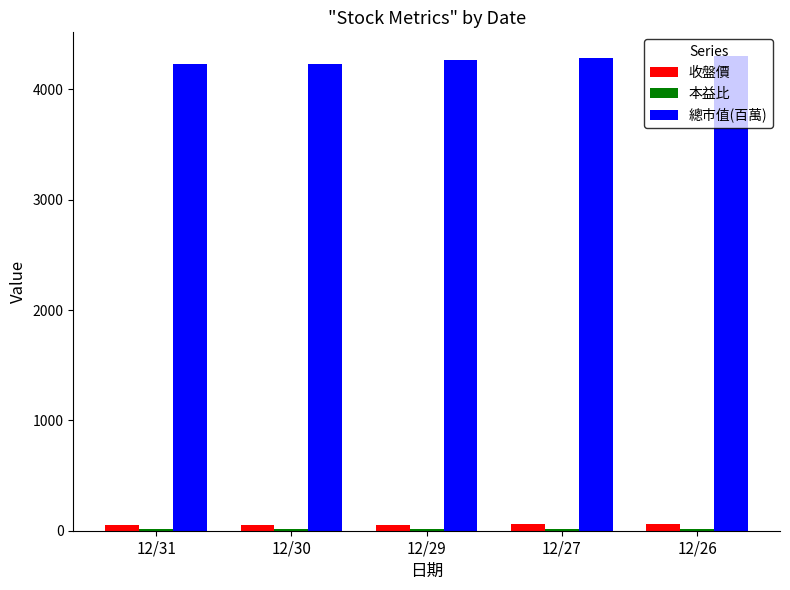

What is the sum of all 收盤價 values?

280.8